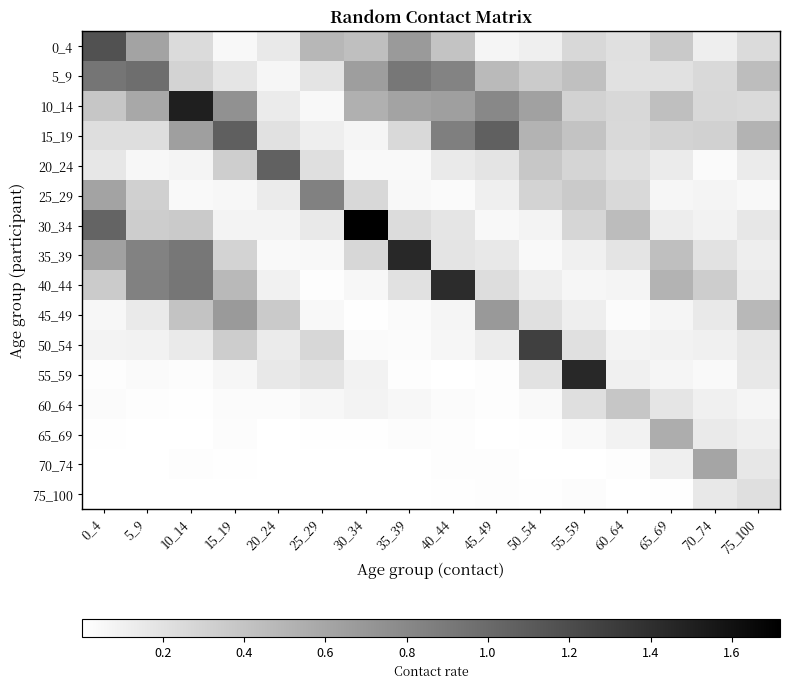

What is the total value across all series at 55_59?

4.6